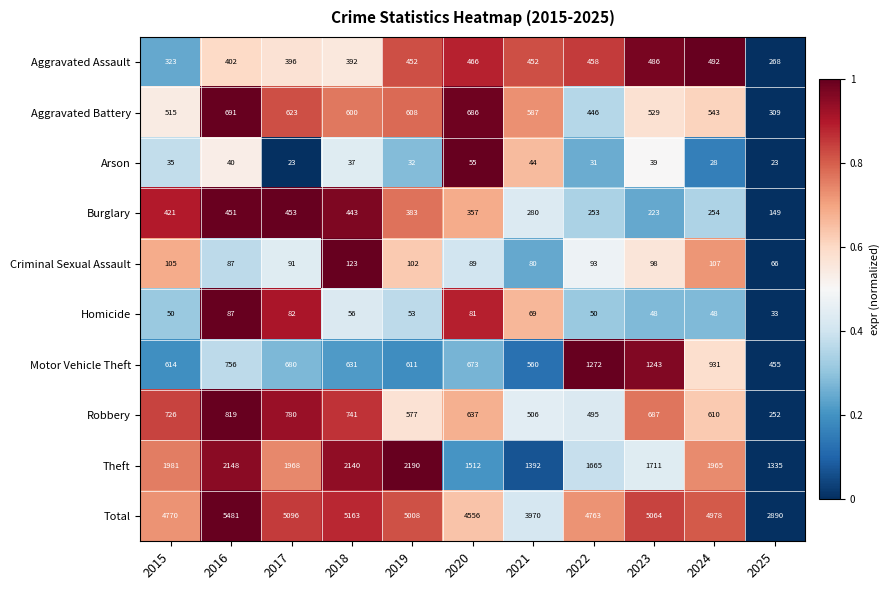

At which label does Burglary reach its peak?

2017